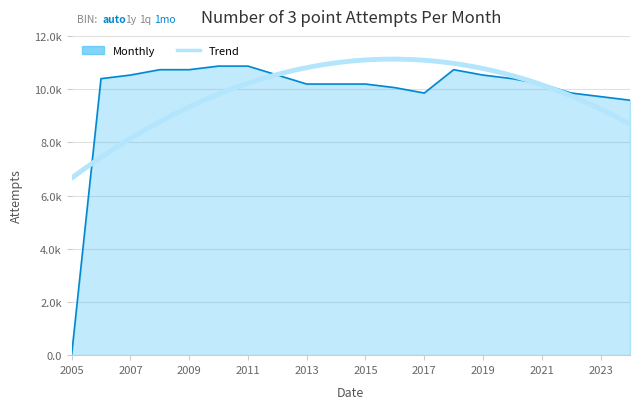

What is the ratio of the value at 8 to the value at 7?

1.0